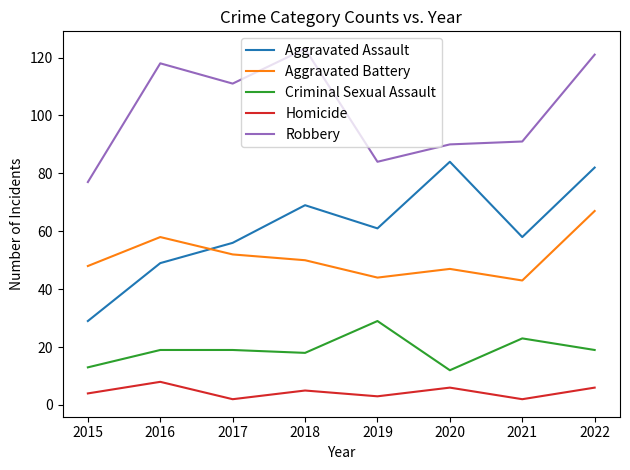

Where is the first local minimum for Homicide?

2017